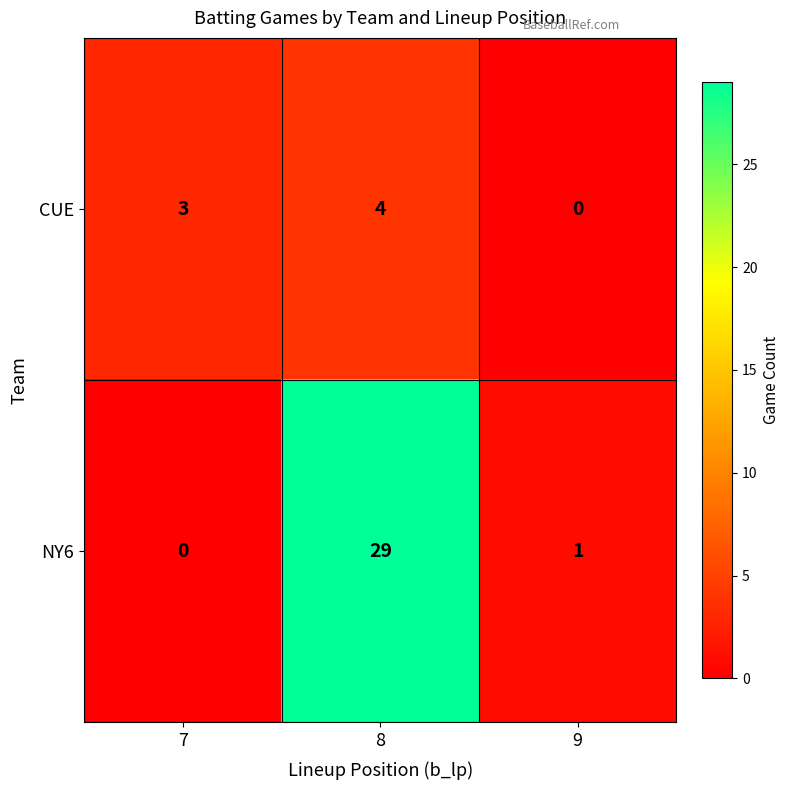

At which label does CUE reach its minimum?

9